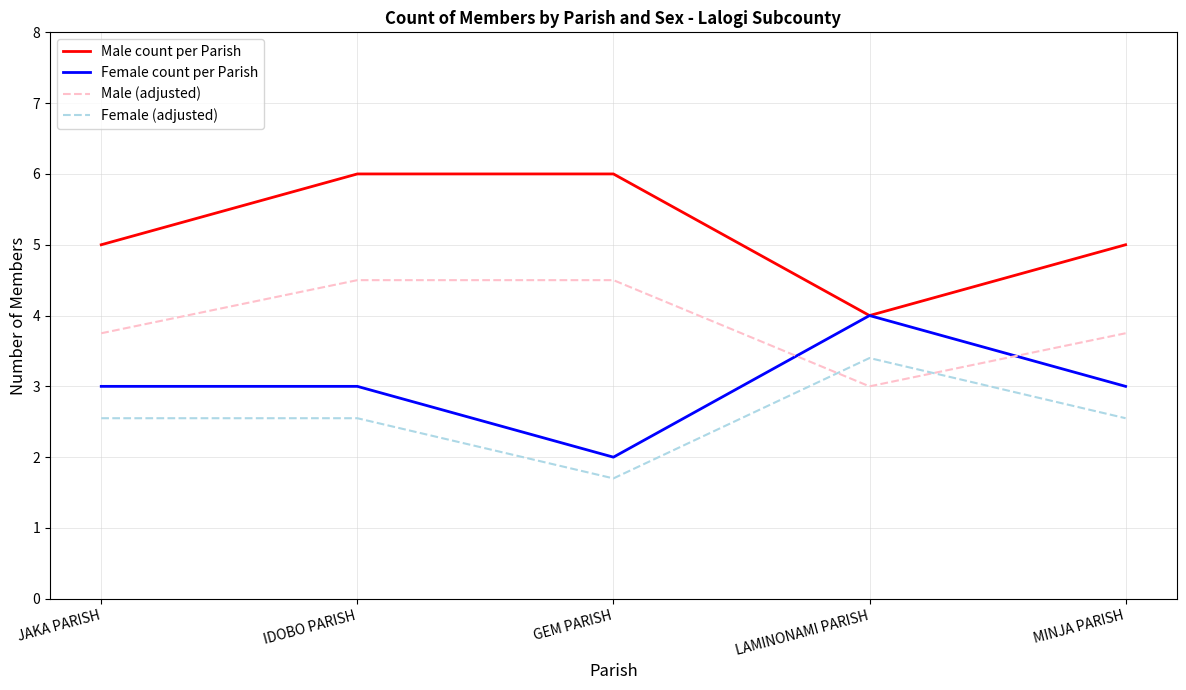

Read the Female count per Parish value at JAKA PARISH.

3.0